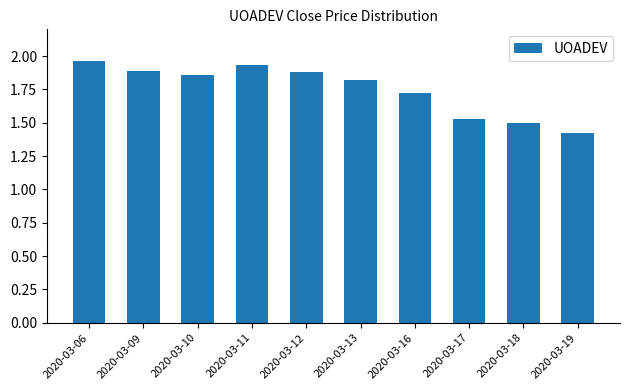

At which label is the value closest to 1?

2020-03-19